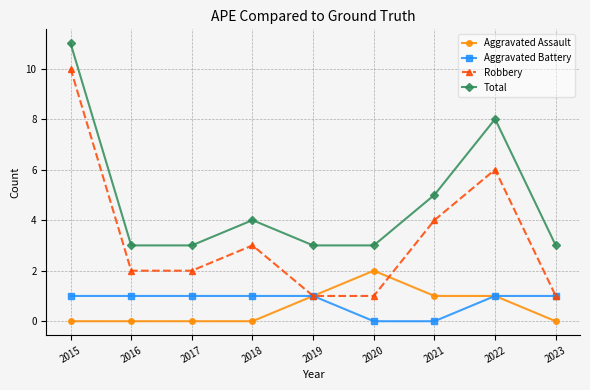

At which category is the sum across all series the highest?

2015